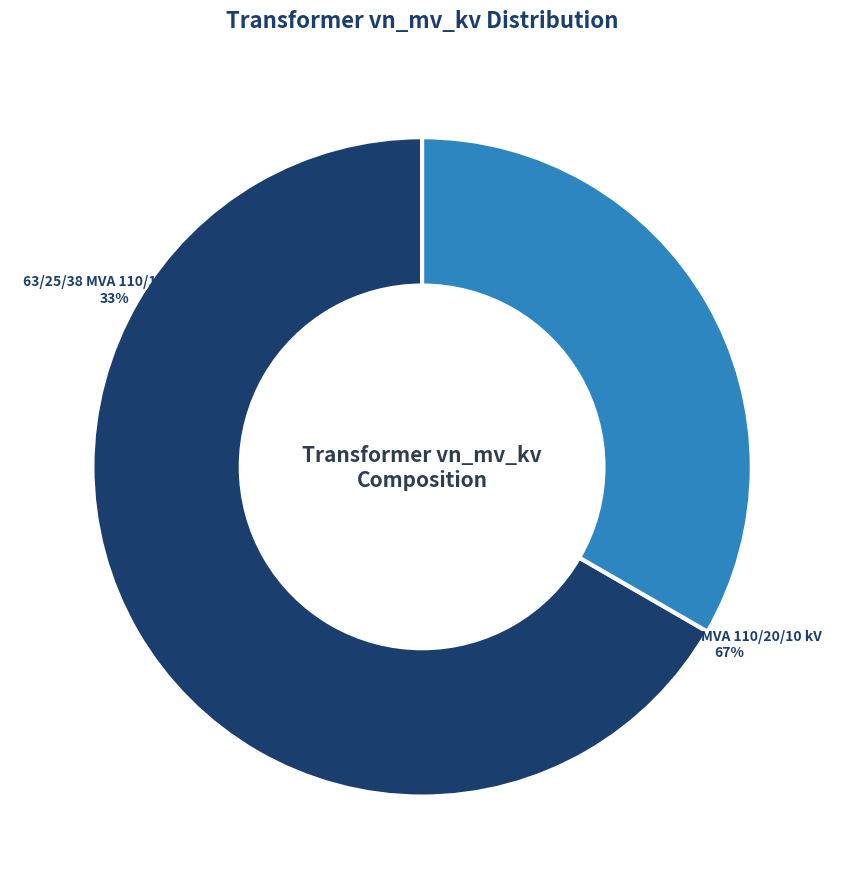

Rank the categories by value from lowest to highest.

63/25/38 MVA 110/10/10 kV, 63/25/38 MVA 110/20/10 kV